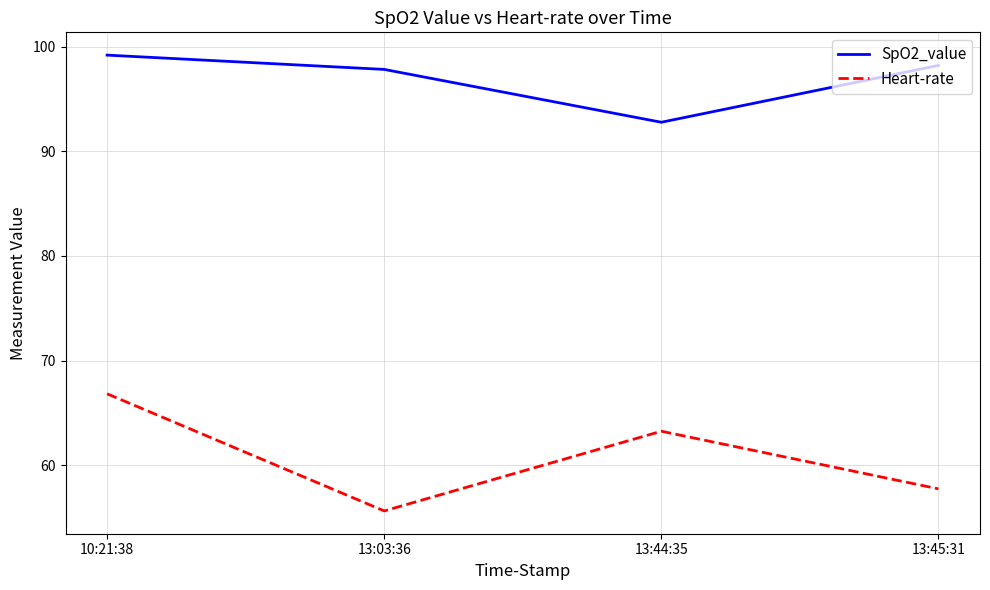

True or false: SpO2_value and Heart-rate cross at least once.

False